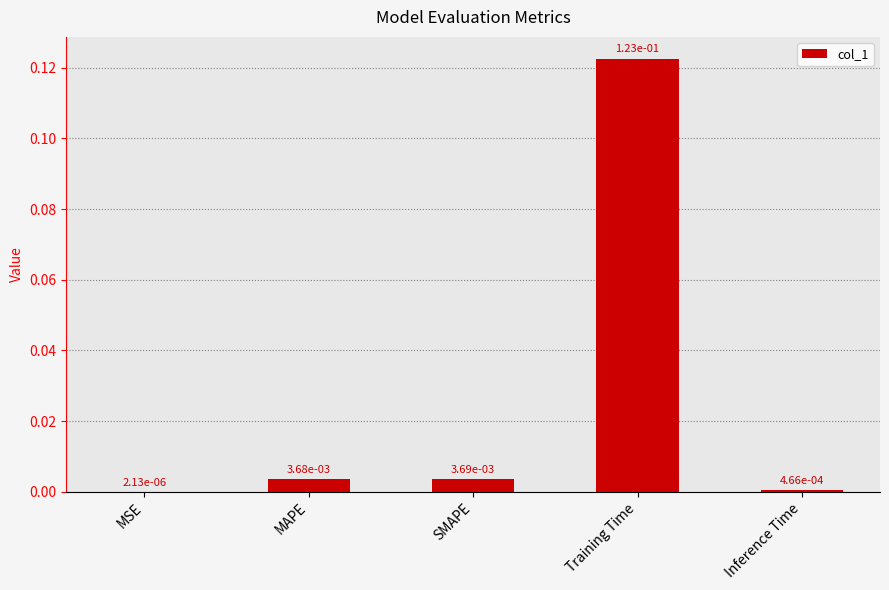

At which category does the chart reach its peak across all series?

Training Time